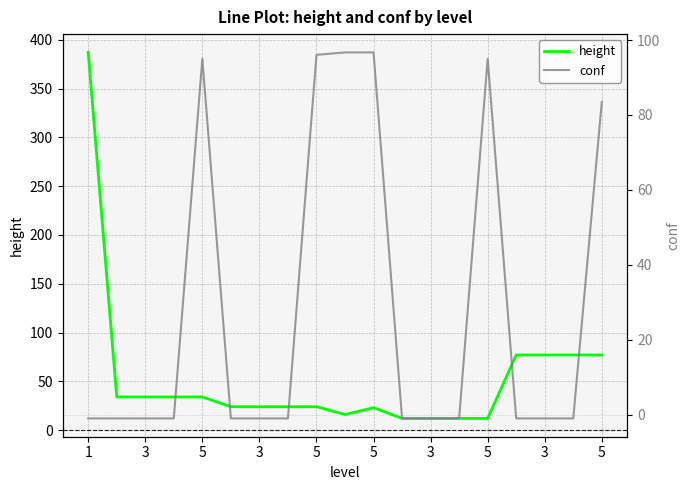

Rank the series by their maximum value, from highest to lowest.

height, conf